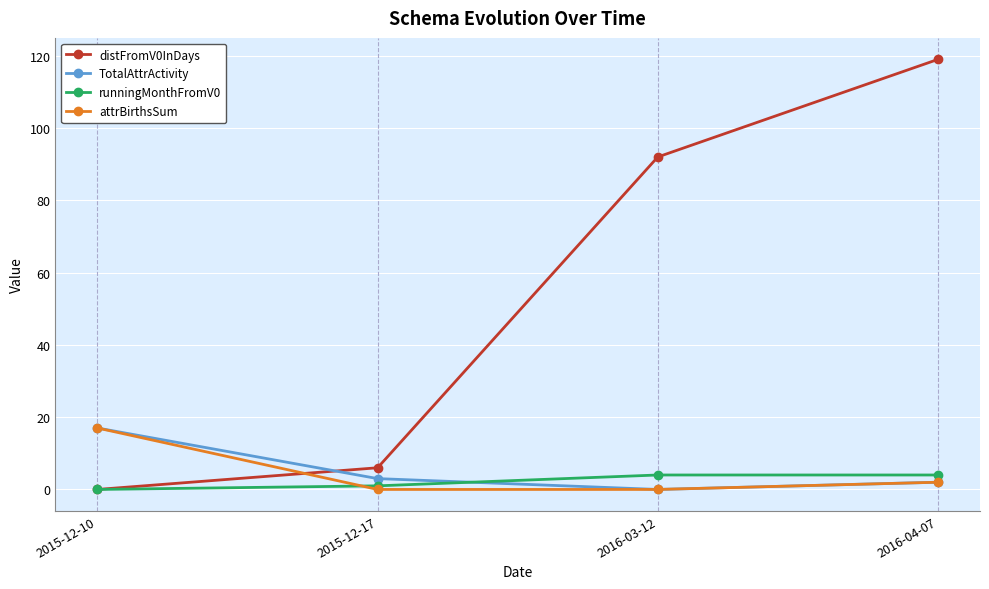

Which series has the largest total across all categories?

distFromV0InDays